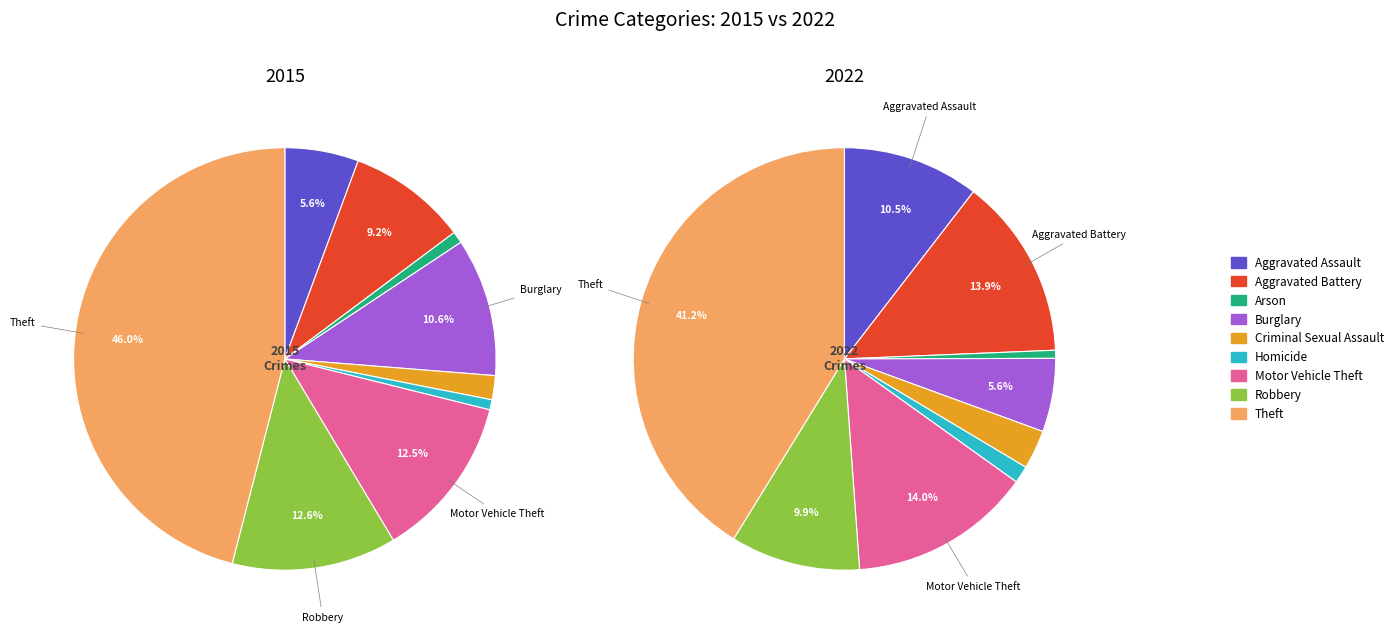

Which slice is the smallest?

Arson